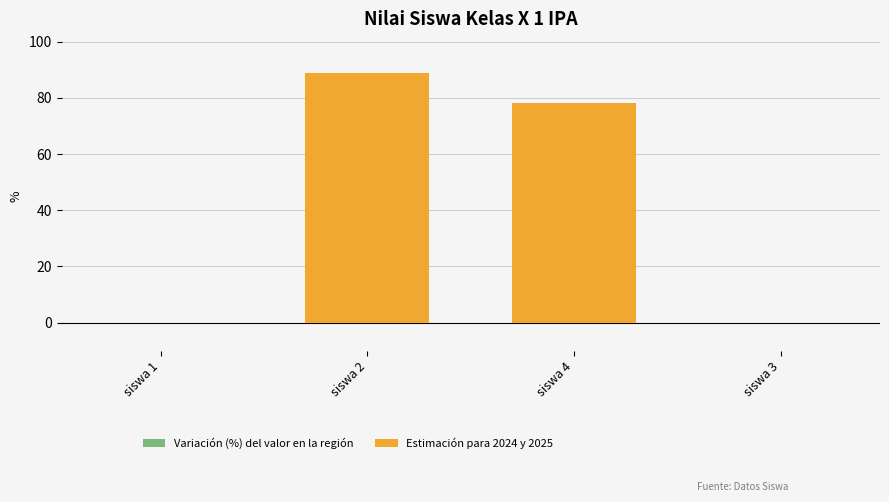

How many bars are there in total?

4